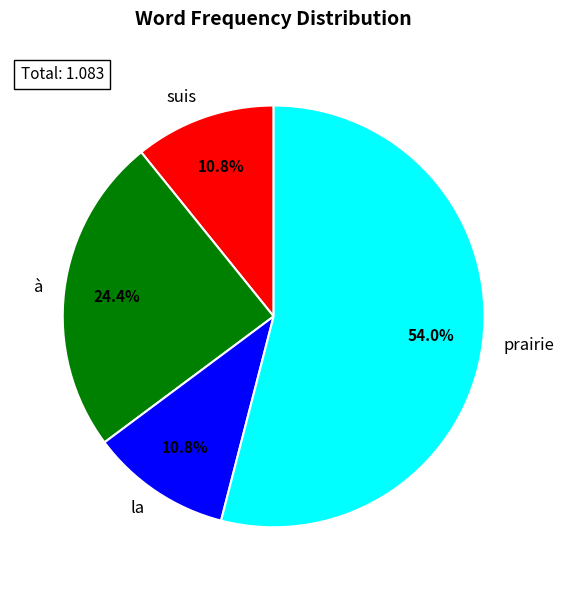

What percentage is the prairie slice, to the nearest percent?

54%